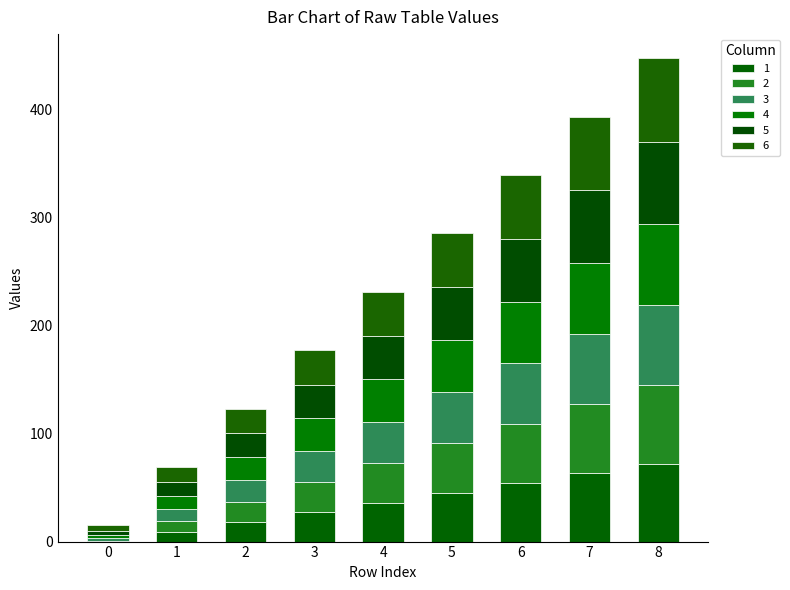

How many categories are shown in the chart?

9